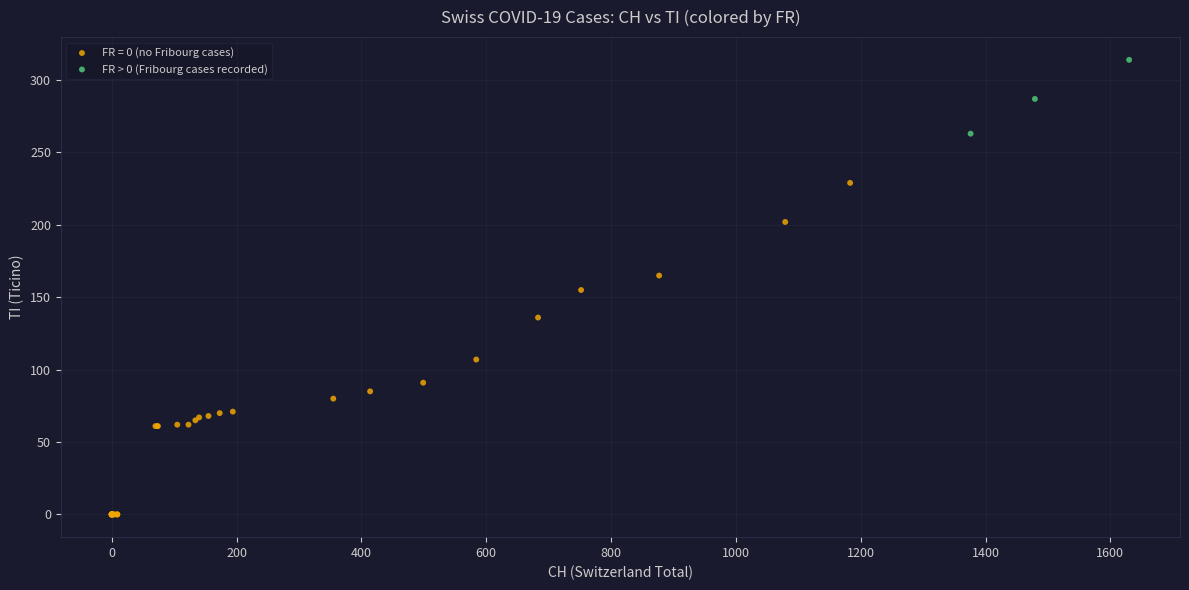

Which series reaches the minimum Y coordinate?

FR = 0 (no Fribourg cases)